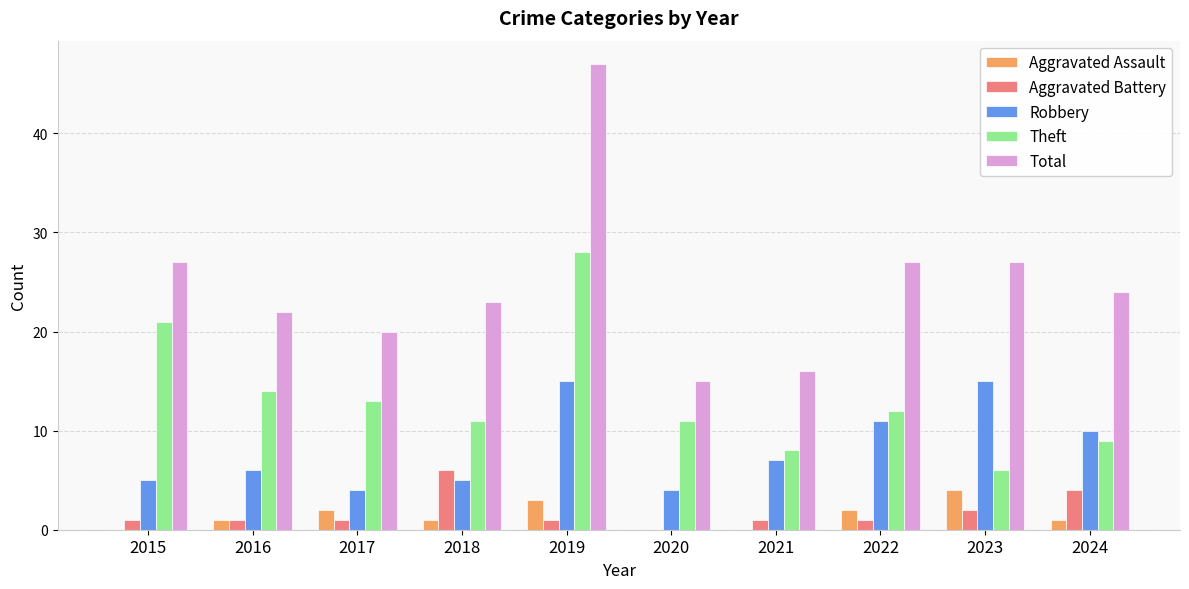

What is the approximate value of Theft at 2023?

6